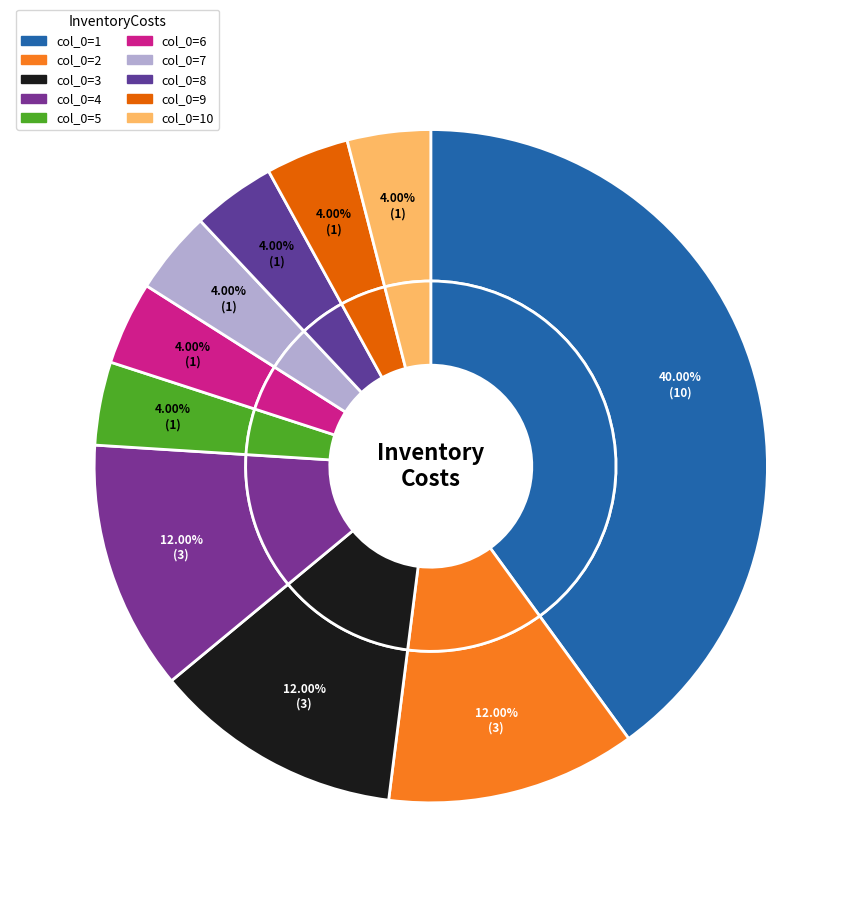

How many segments does this pie chart have?

10